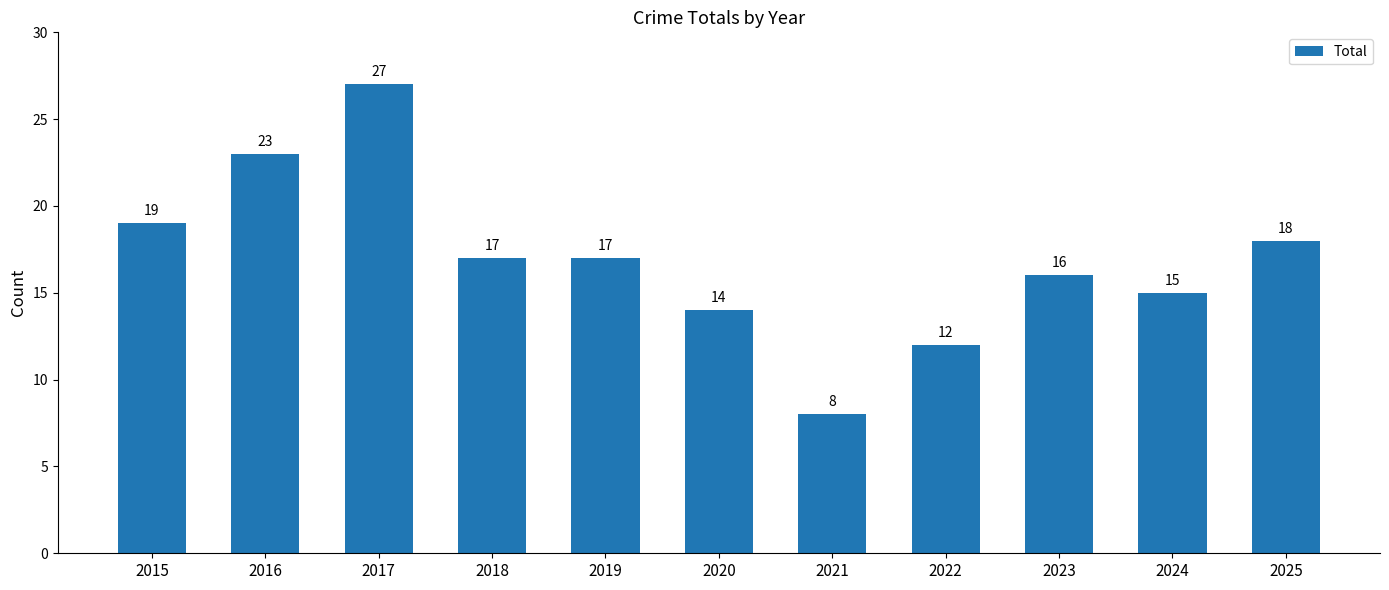

What is the difference between the values at 2020 and 2024?

1